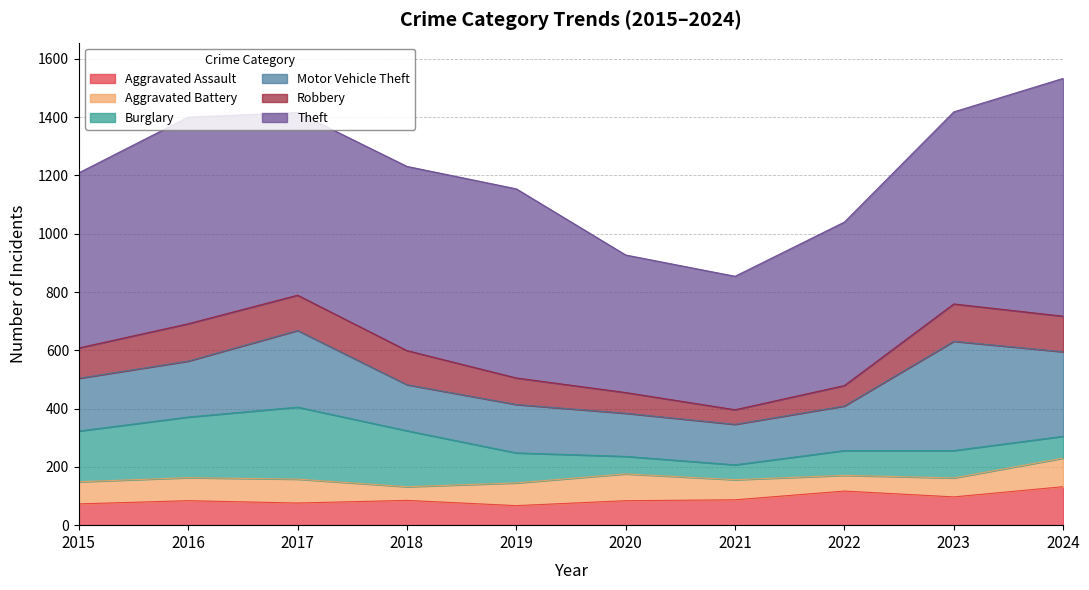

What is the difference between the maximum and minimum values in the Theft series?

358